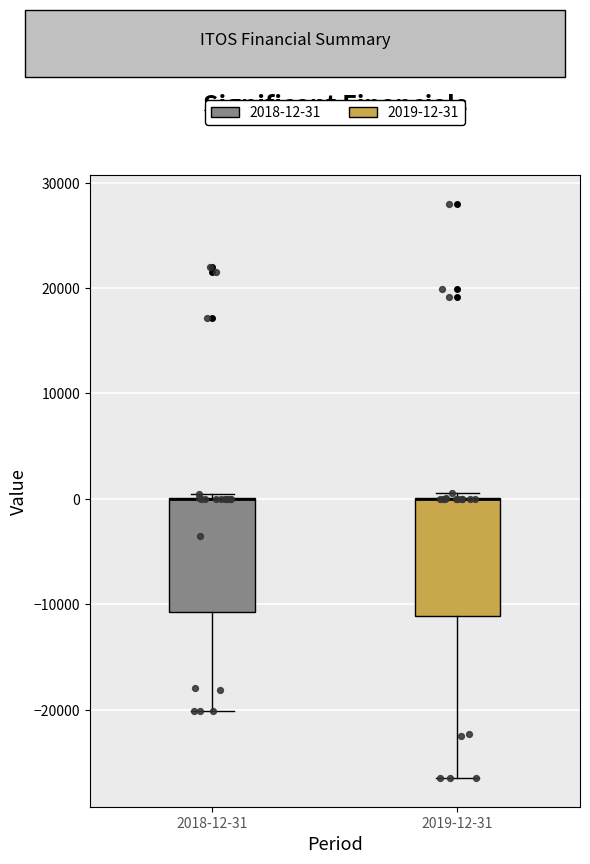

Reading left to right, read every box against the y-axis: the position of its median line, the range the box covers, and the ends of its whiskers. The values are not printed on the chart, so give them approximately, as read against the axis.

2018-12-31: median 0 (drawn on the box's upper edge), box -11000 to 0, whiskers -20000 to 1000
2019-12-31: median 0 (drawn on the box's upper edge), box -11000 to 0, whiskers -26000 to 1000